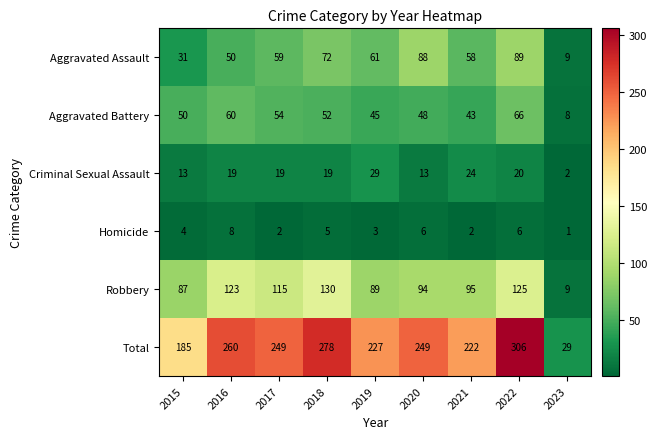

What is the difference between the Robbery values at 2021 and 2018?

35